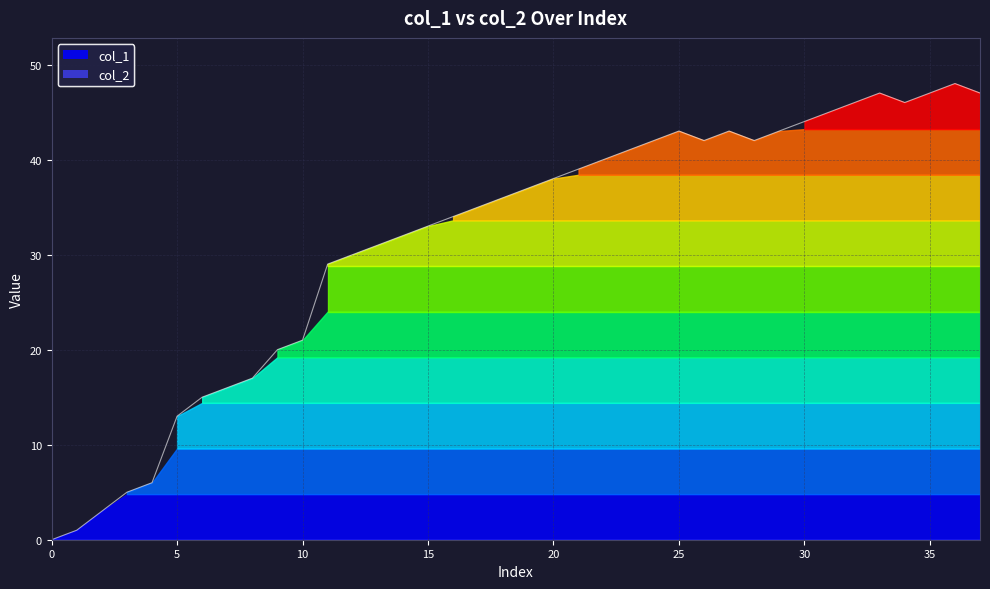

How many lines are shown in the chart?

1